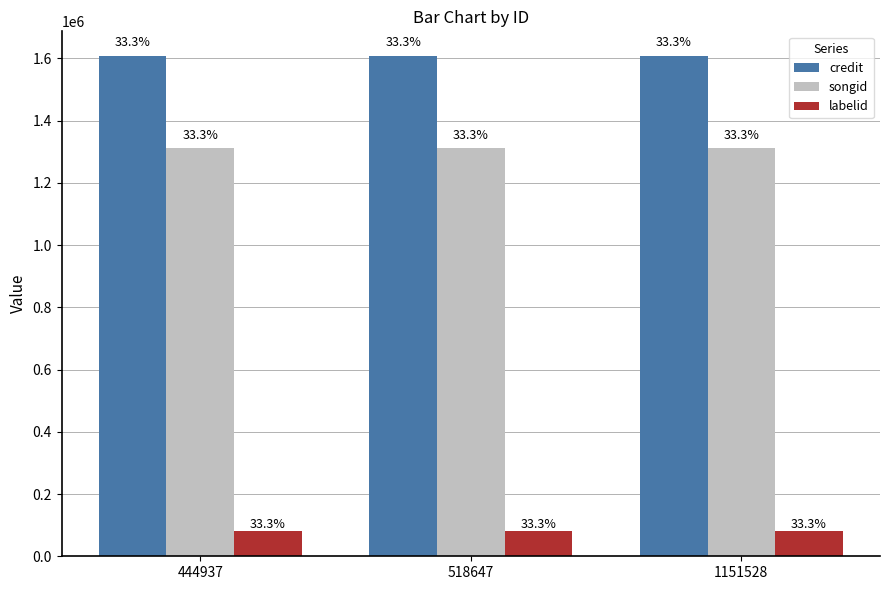

Reading right to left, extract all data points from this chart.

credit: 1606427	1606427	1606427
songid: 1310587	1310587	1310587
labelid: 80796	80796	80796